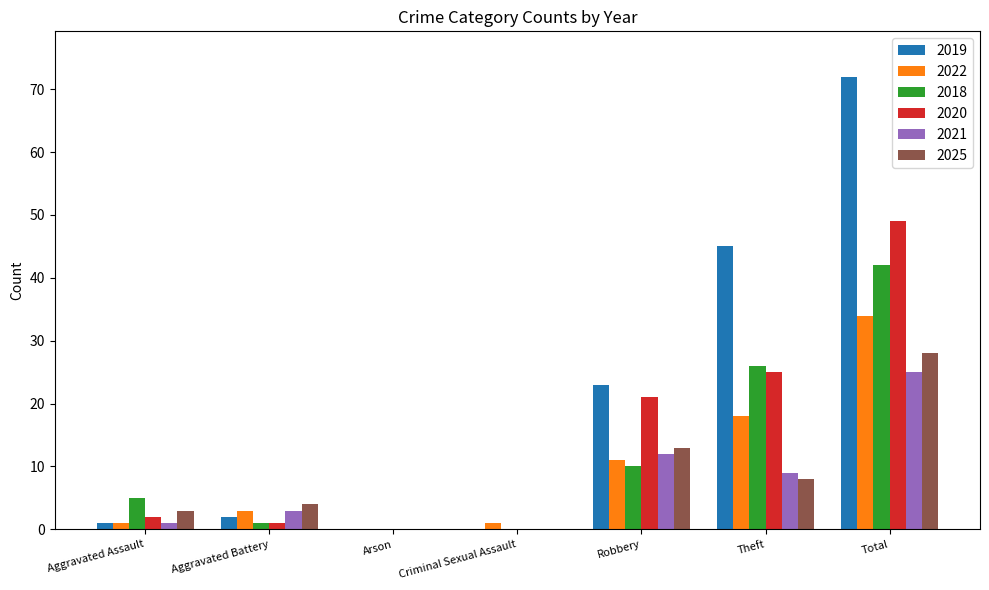

The value of 2018 at Aggravated Assault is 5. True or false?

True